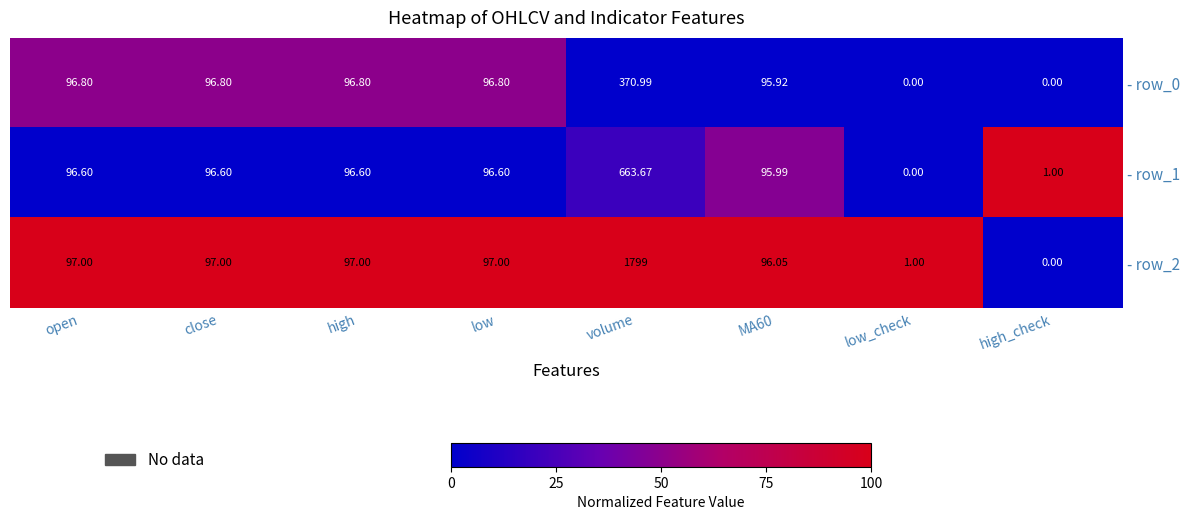

Which category has the highest value across all series?

volume